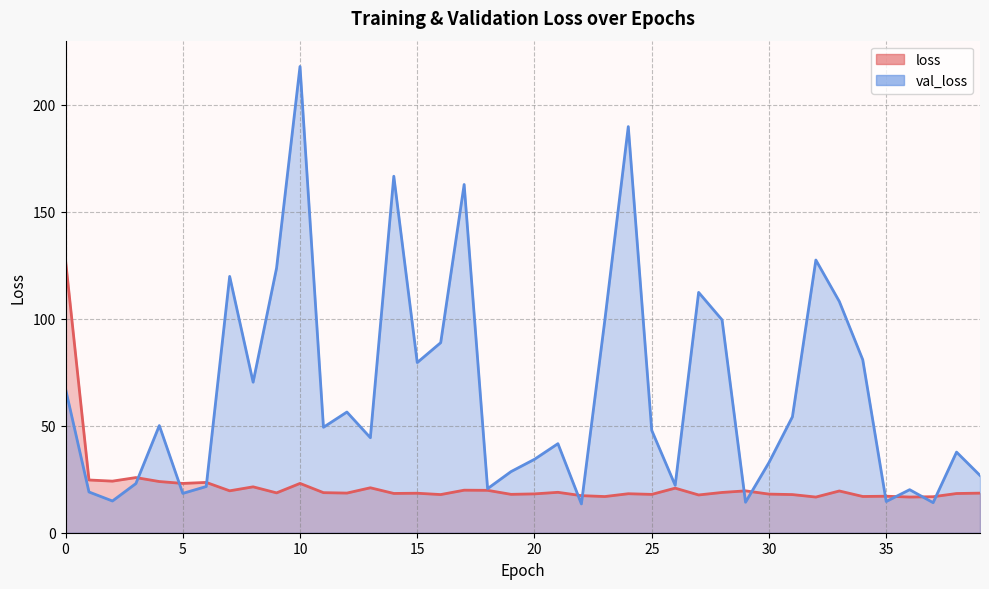

The value of val_loss at 39 is 41.4. True or false?

False